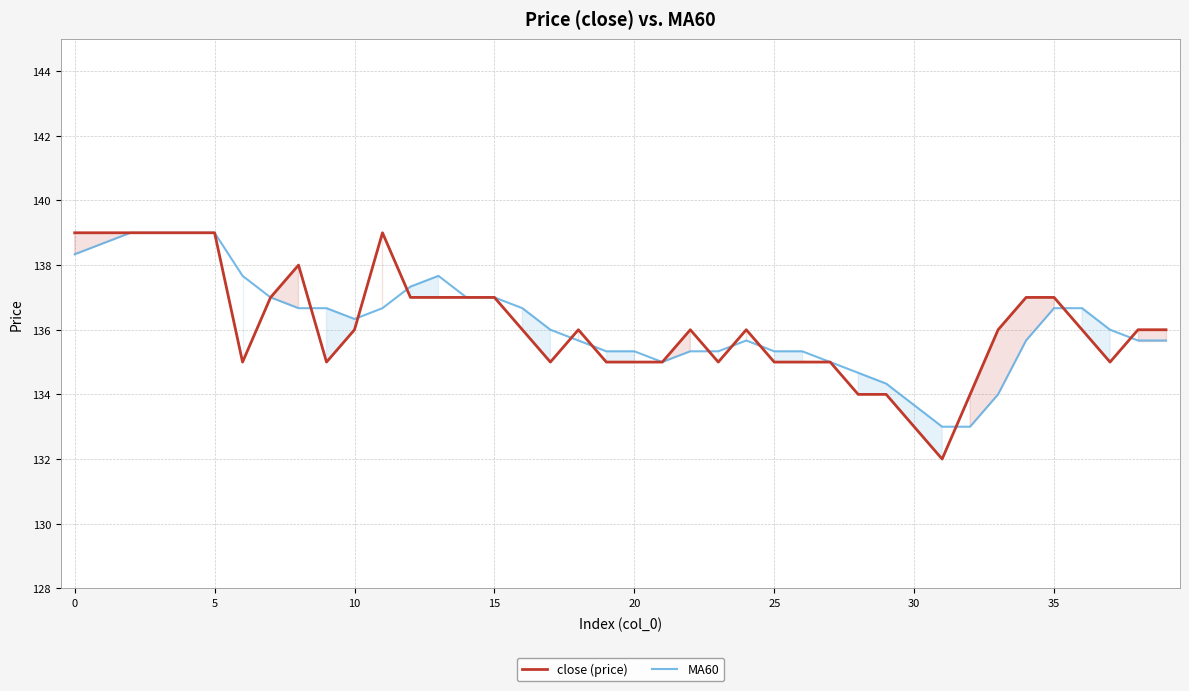

What is the maximum value for MA60?

139.0